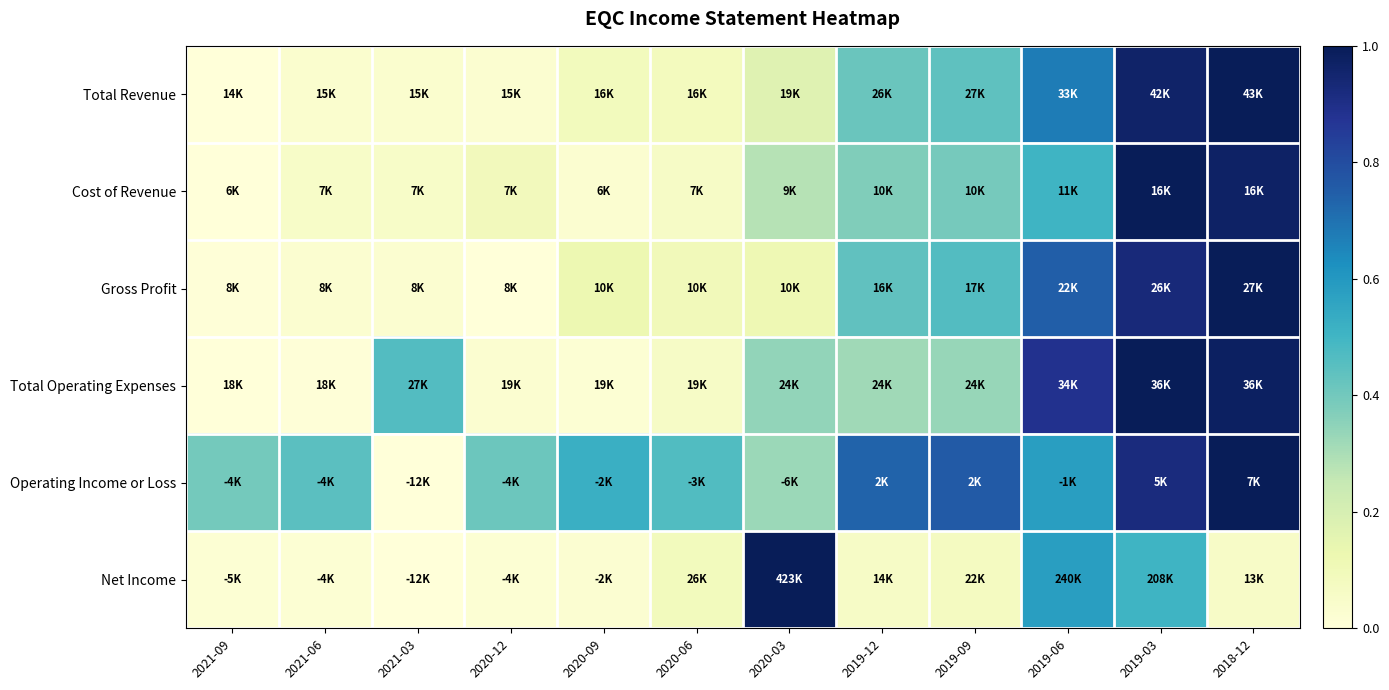

At which category is the sum across all series the highest?

2019-03